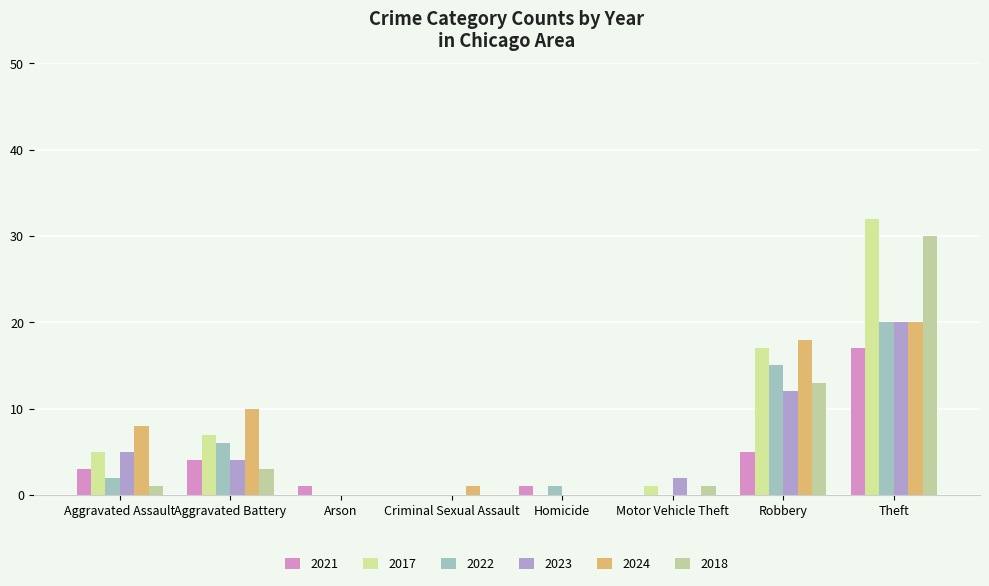

Which category has the lowest value in the 2017 series?

Arson